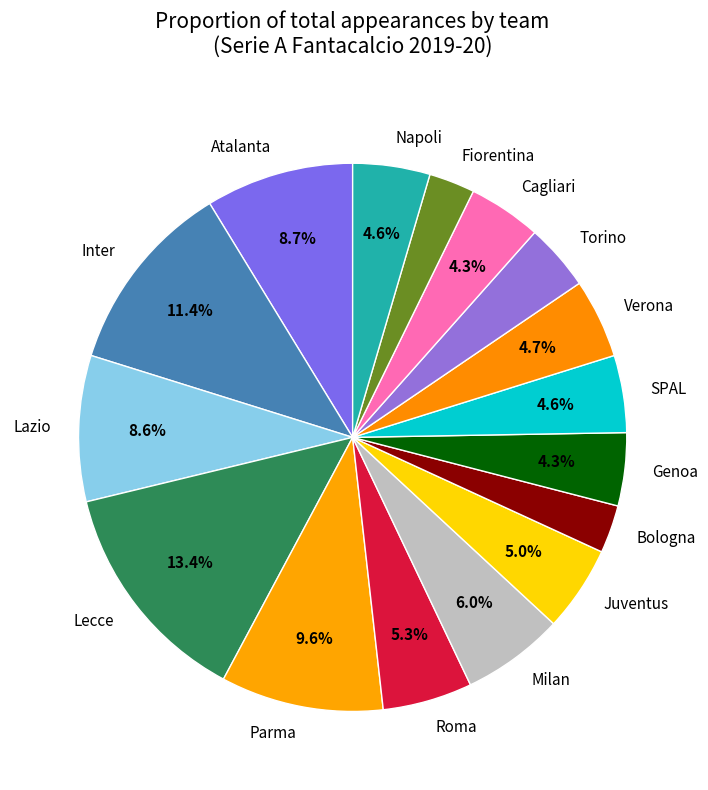

Which category has the biggest portion of the pie?

Lecce